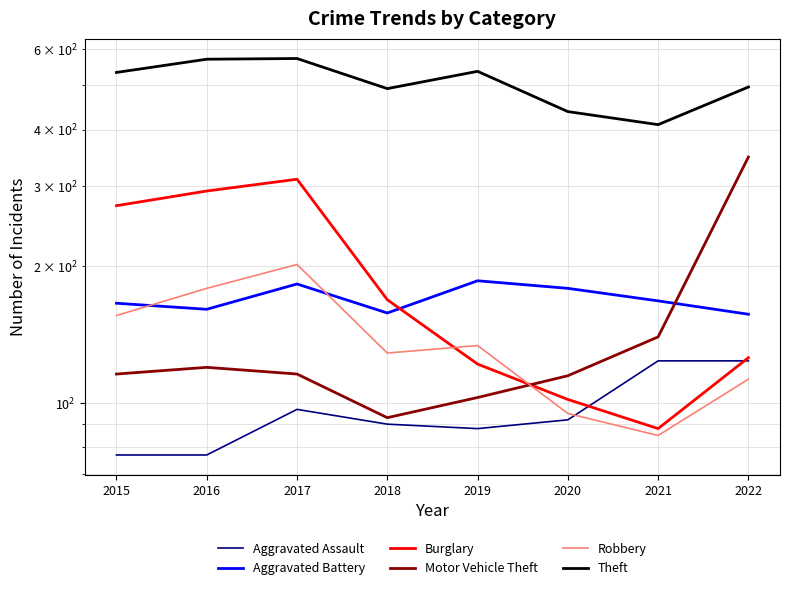

List the series in order of their peak value, lowest first.

Aggravated Assault, Aggravated Battery, Robbery, Burglary, Motor Vehicle Theft, Theft